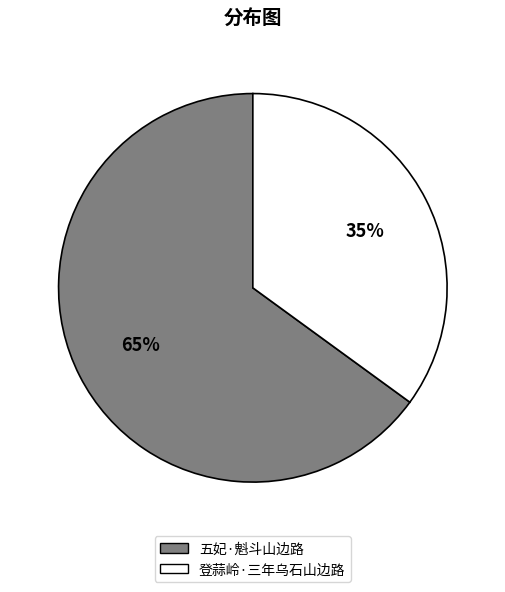

Which category has the biggest portion of the pie?

五妃·魁斗山边路